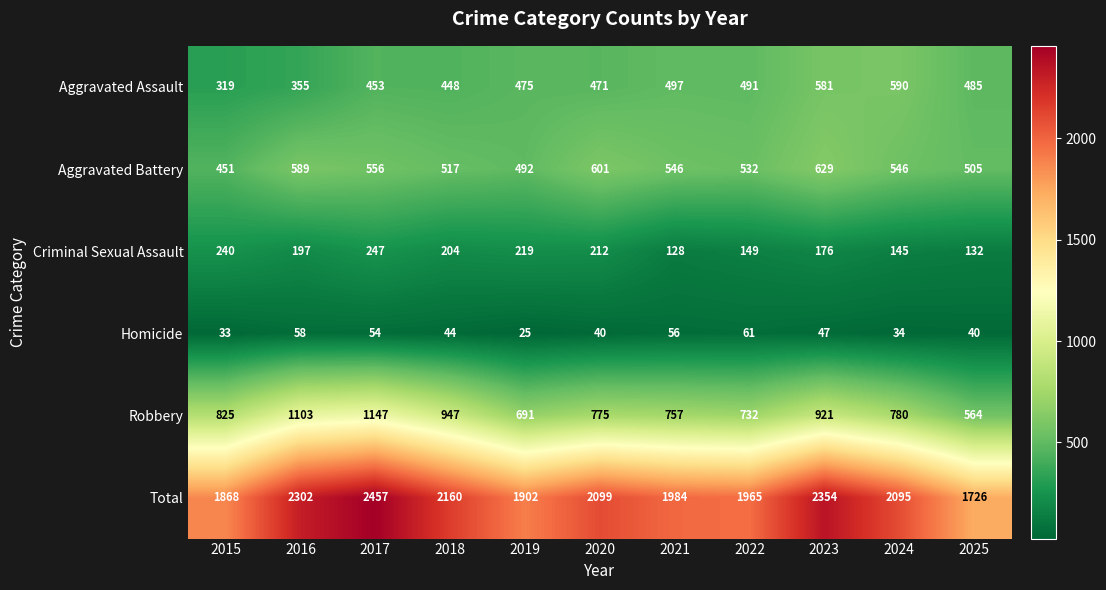

Which category has the lowest value across all series?

2019